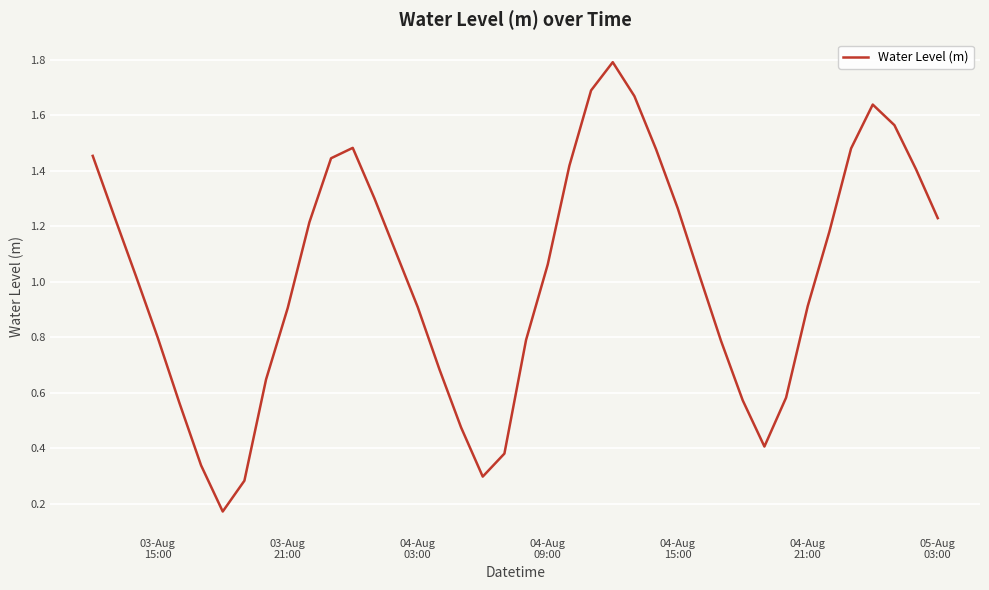

What is the greatest value displayed?

1.8